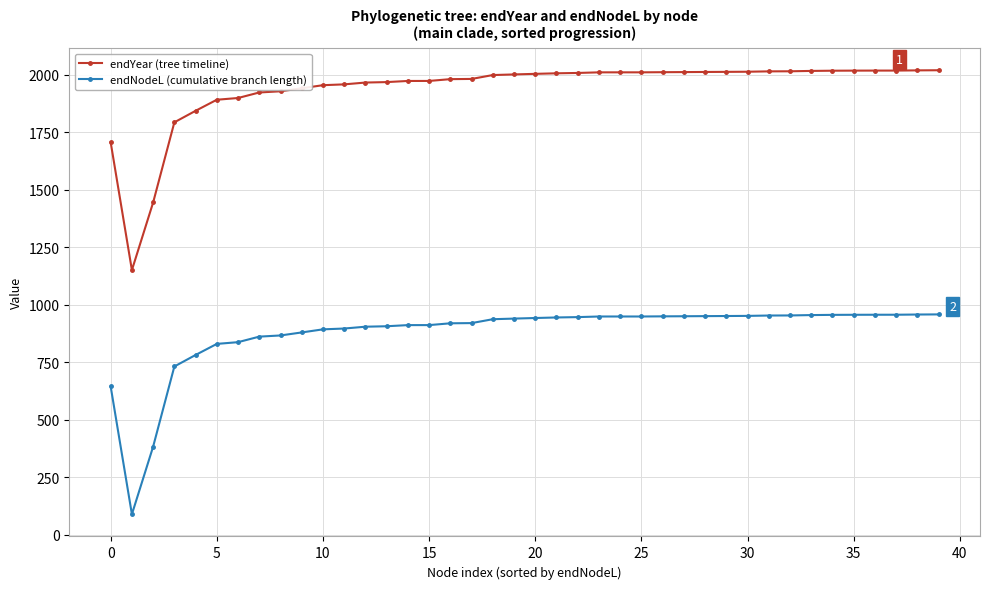

What is the smallest value displayed?

89.8